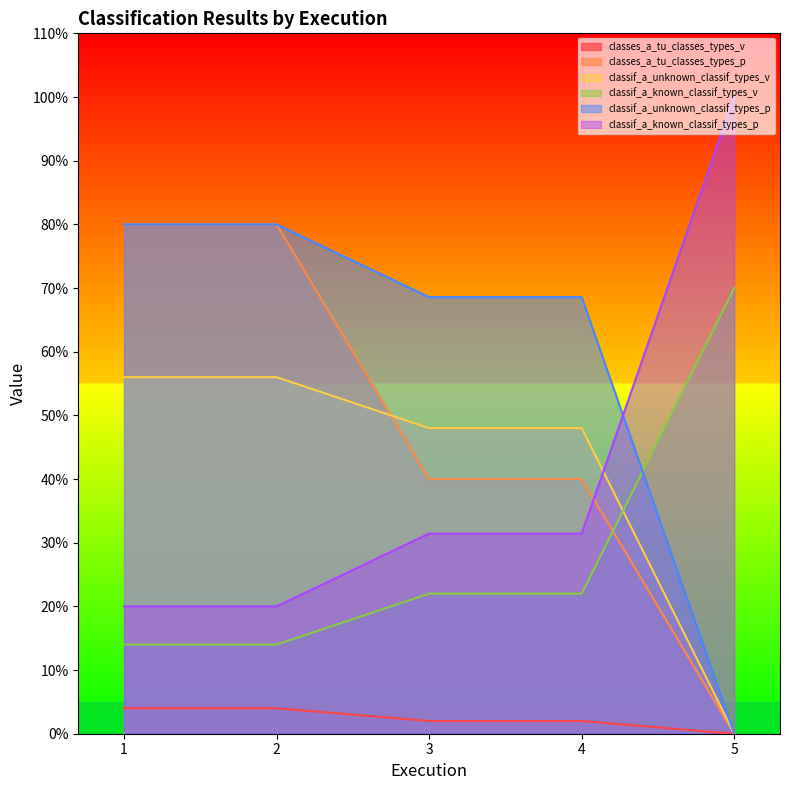

Reading left to right, what are all the values shown in this chart?

classes_a_tu_classes_types_v: 1=4.0	2=4.0	3=2.0	4=2.0	5=0.0
classes_a_tu_classes_types_p: 1=80.0	2=80.0	3=40.0	4=40.0	5=0.0
classif_a_unknown_classif_types_v: 1=56.0	2=56.0	3=48.0	4=48.0	5=0.0
classif_a_known_classif_types_v: 1=14.0	2=14.0	3=22.0	4=22.0	5=70.0
classif_a_unknown_classif_types_p: 1=80.0	2=80.0	3=68.6	4=68.6	5=0.0
classif_a_known_classif_types_p: 1=20.0	2=20.0	3=31.4	4=31.4	5=100.0